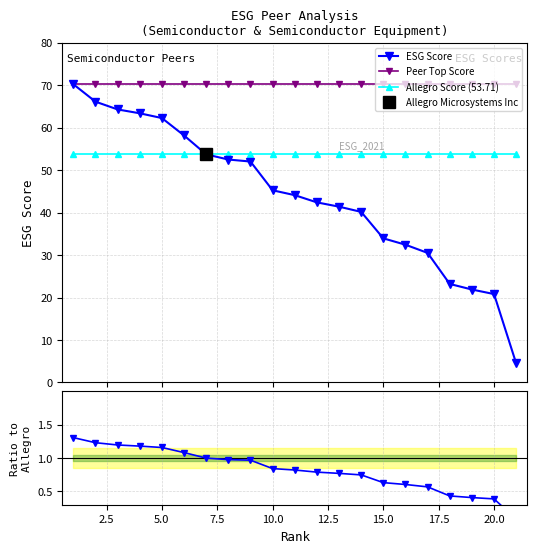

What is the highest value of the Peer Top Score series?

70.2